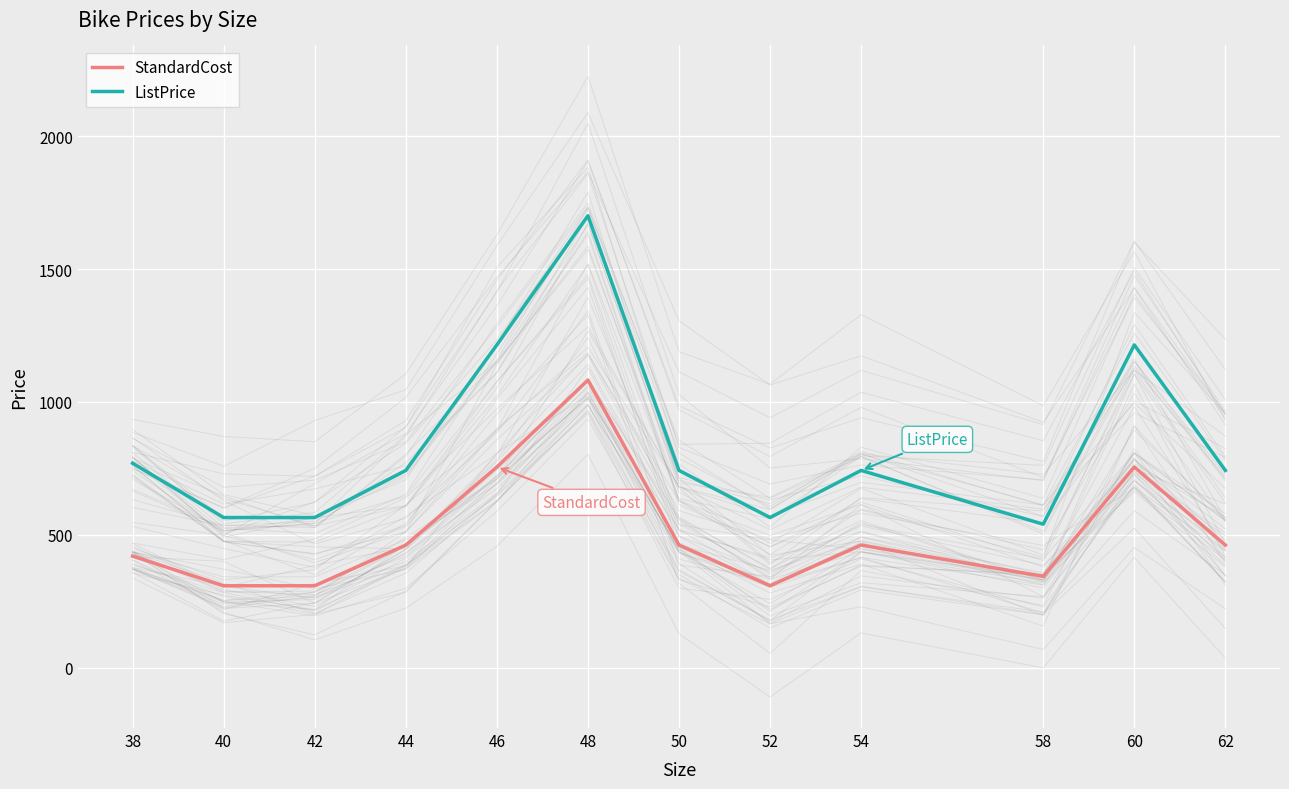

What is the total value across all series at 40?

873.2